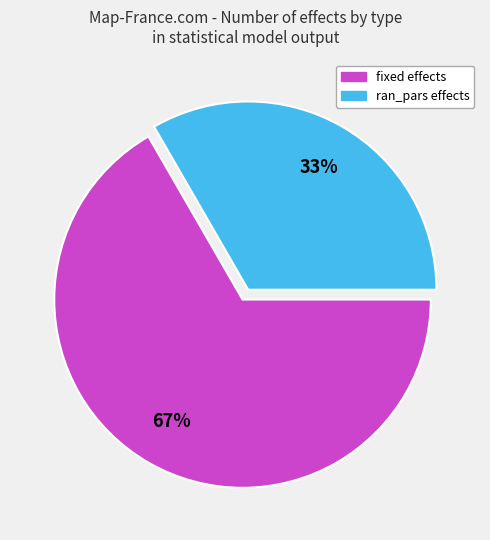

Does any single category account for the majority?

Yes